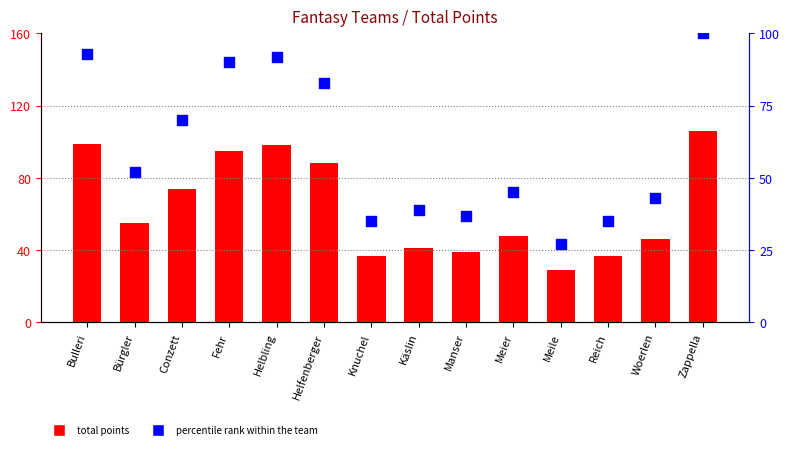

Which series contains the highest Y value?

total points